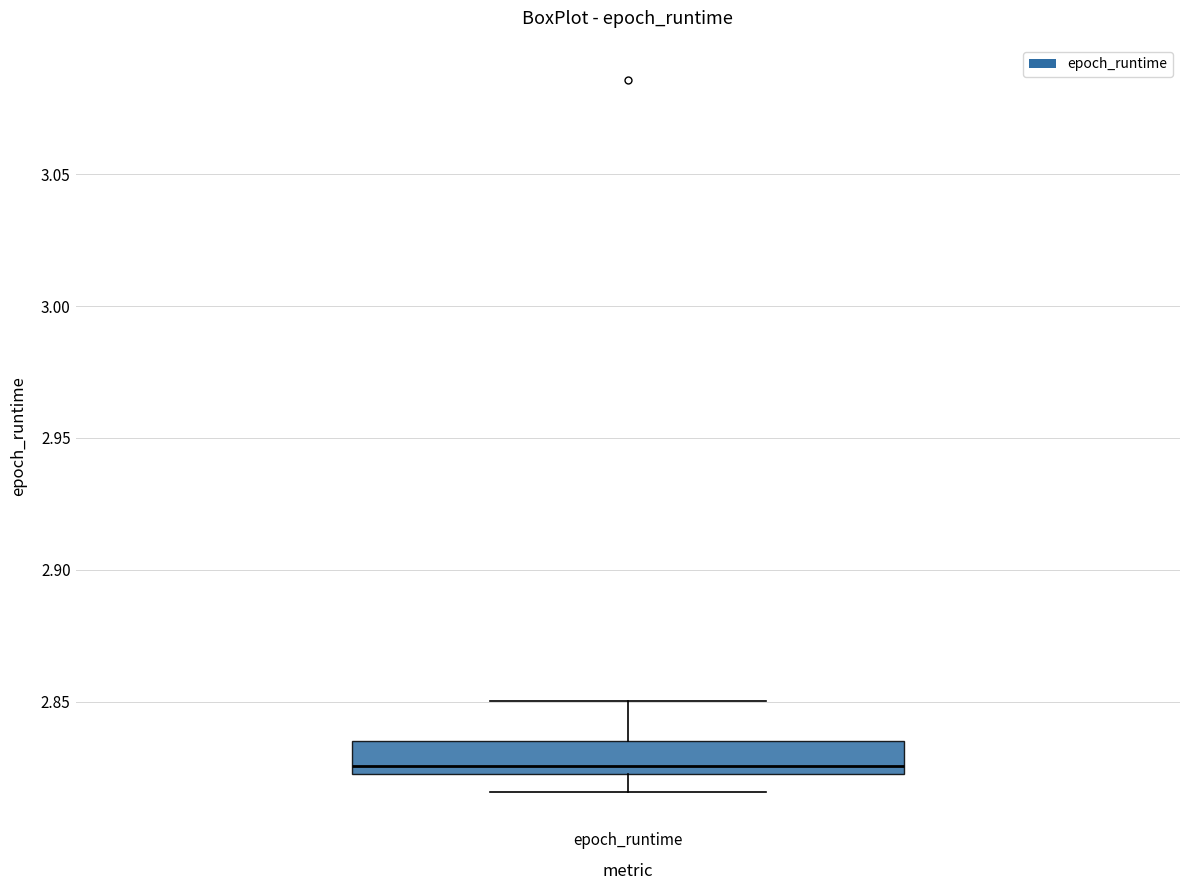

Transcribe this box plot: give where the median line is, the range the box spans, and where the two whiskers end, as read against the y-axis. The values are not printed on the chart, so give them approximately, as read against the axis.

median 2.825, box 2.820 to 2.835, whiskers 2.815 to 2.850